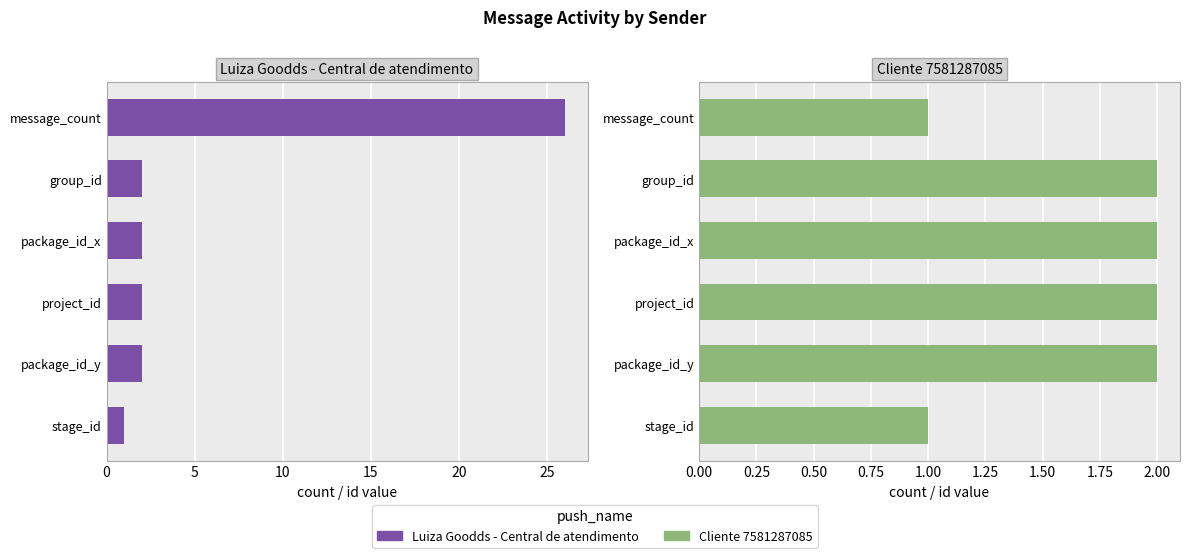

What is the value of the Cliente 7581287085 bar at the 2nd from the left?

2